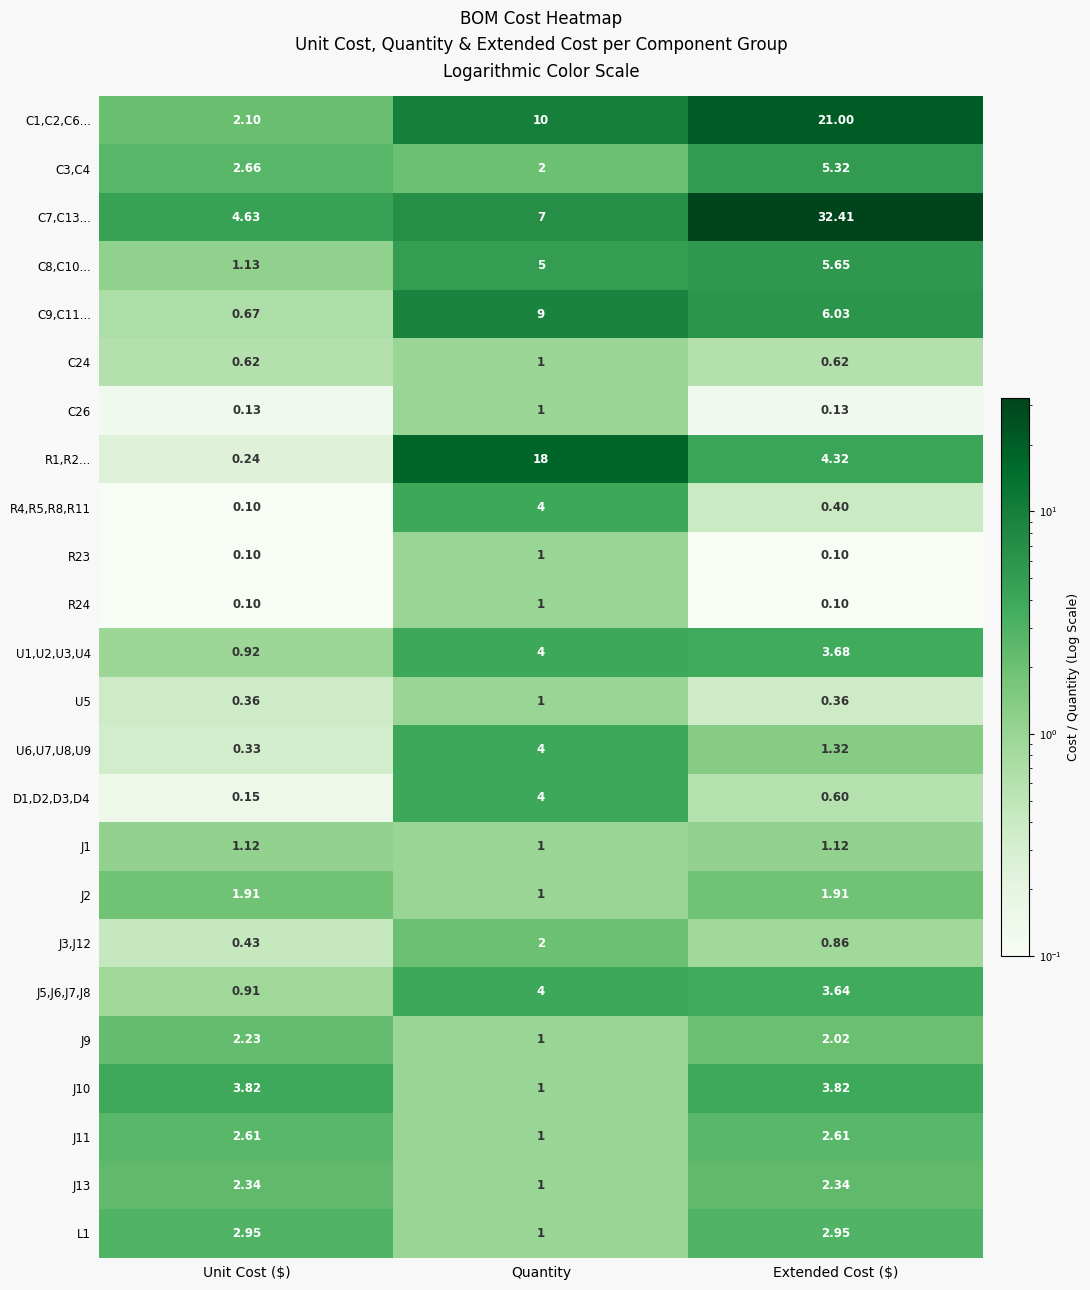

At which category is the sum across all series the highest?

Extended Cost ($)